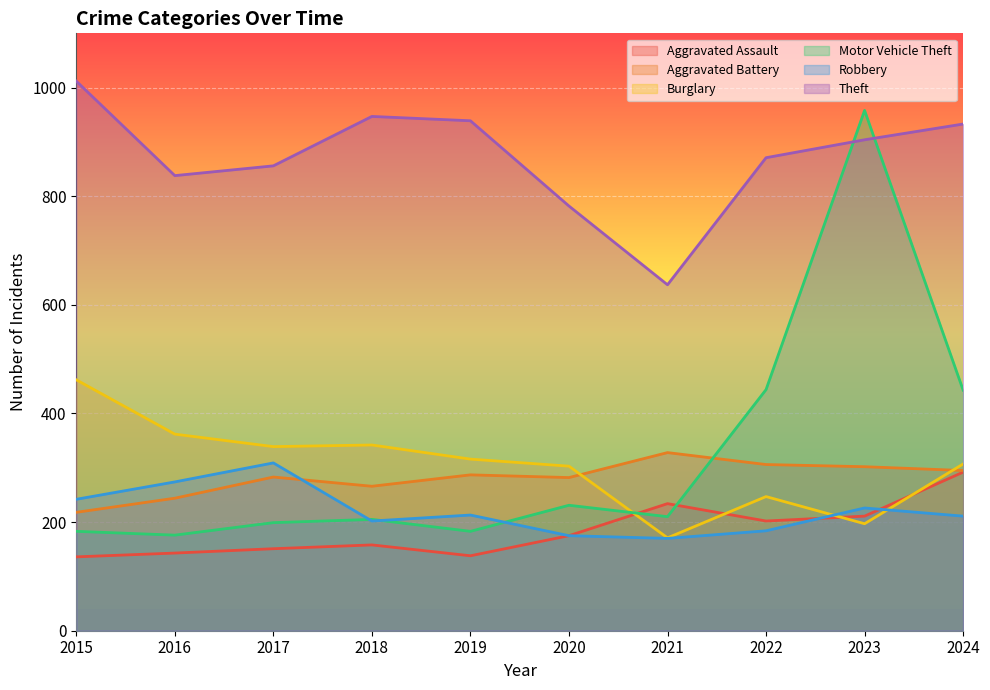

Where is Aggravated Battery nearest to the value 273?

2018